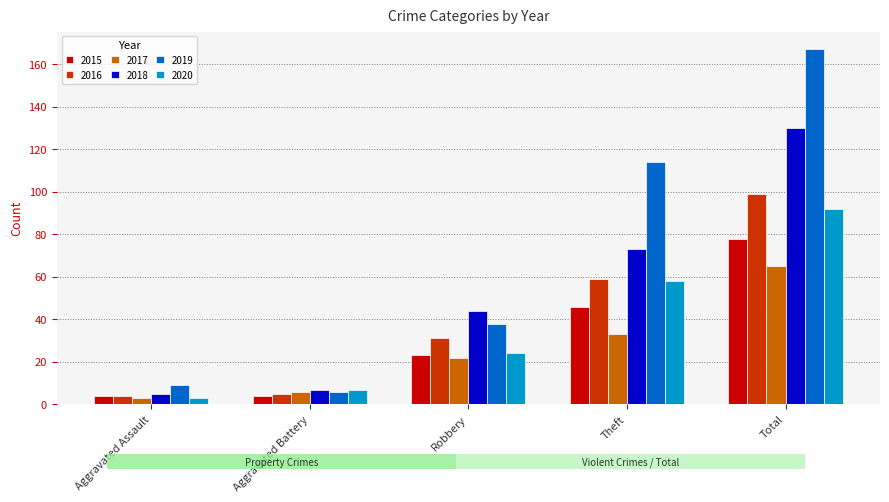

The 2018 series shows 73 at Theft. True or false?

True